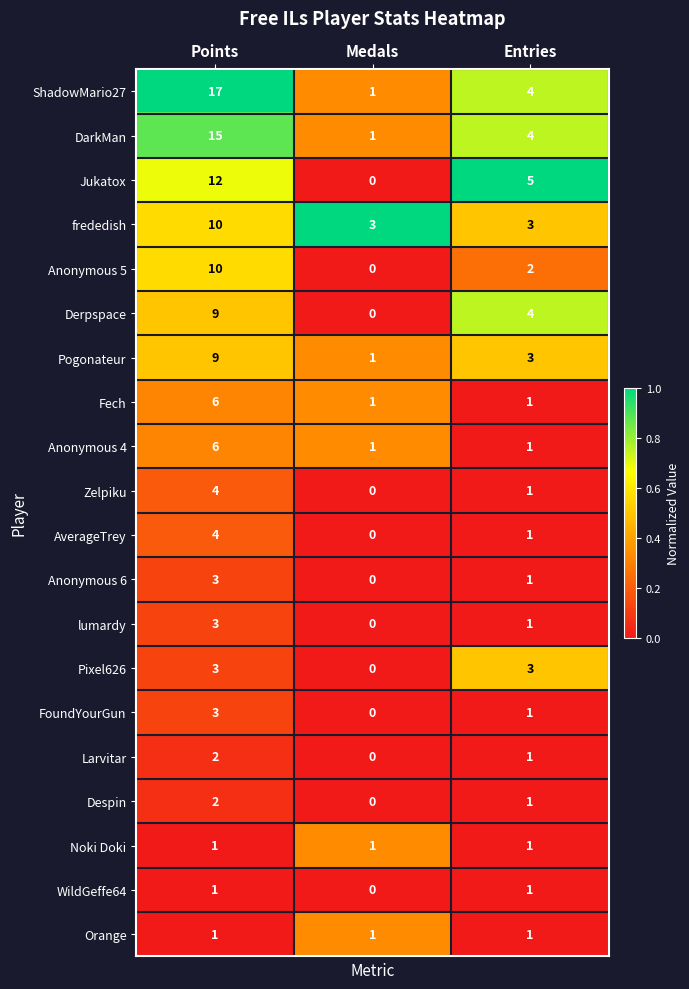

What is the difference between the highest and lowest values at Points?

16